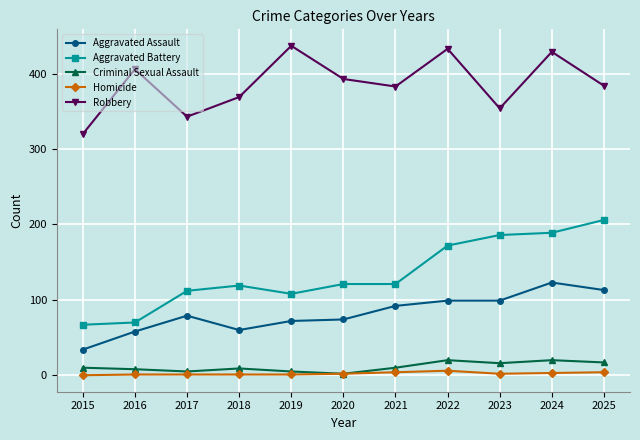

True or false: Aggravated Battery has more than 0 points higher than both neighbors.

True